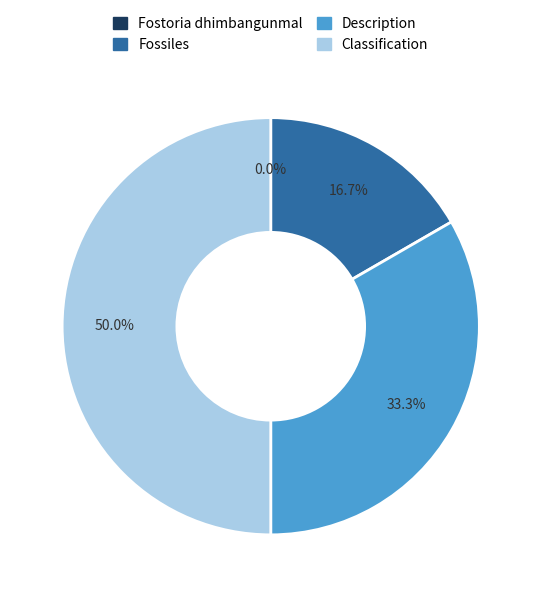

Between Description and Fostoria dhimbangunmal, which is larger?

Description